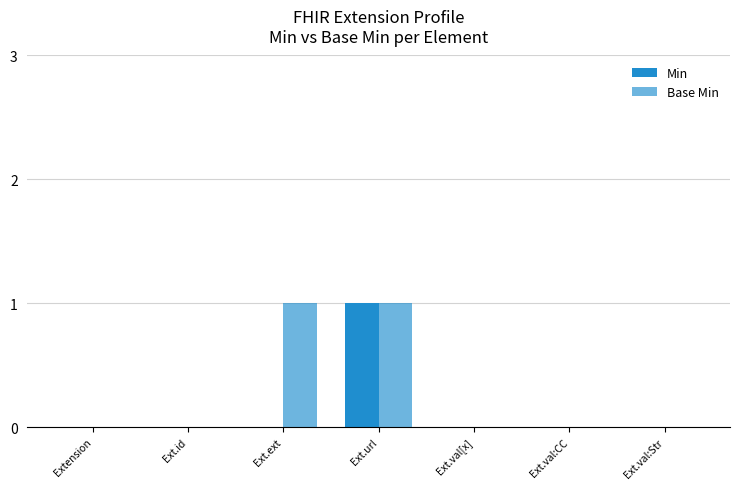

At how many categories does at least one series exceed 0?

2